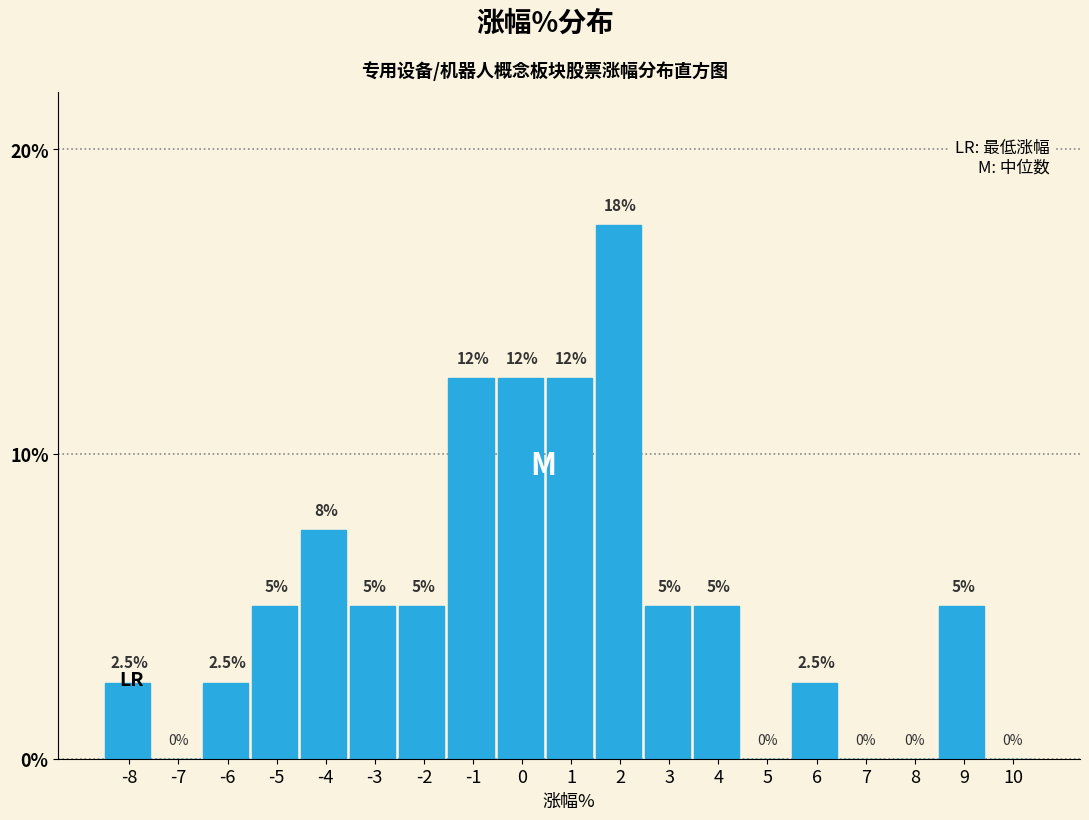

Reading left to right, what are all the values shown in this chart?

-8=2.5	-7=0.0	-6=2.5	-5=5.0	-4=7.5	-3=5.0	-2=5.0	-1=12.5	0=12.5	1=12.5	2=17.5	3=5.0	4=5.0	5=0.0	6=2.5	7=0.0	8=0.0	9=5.0	10=0.0